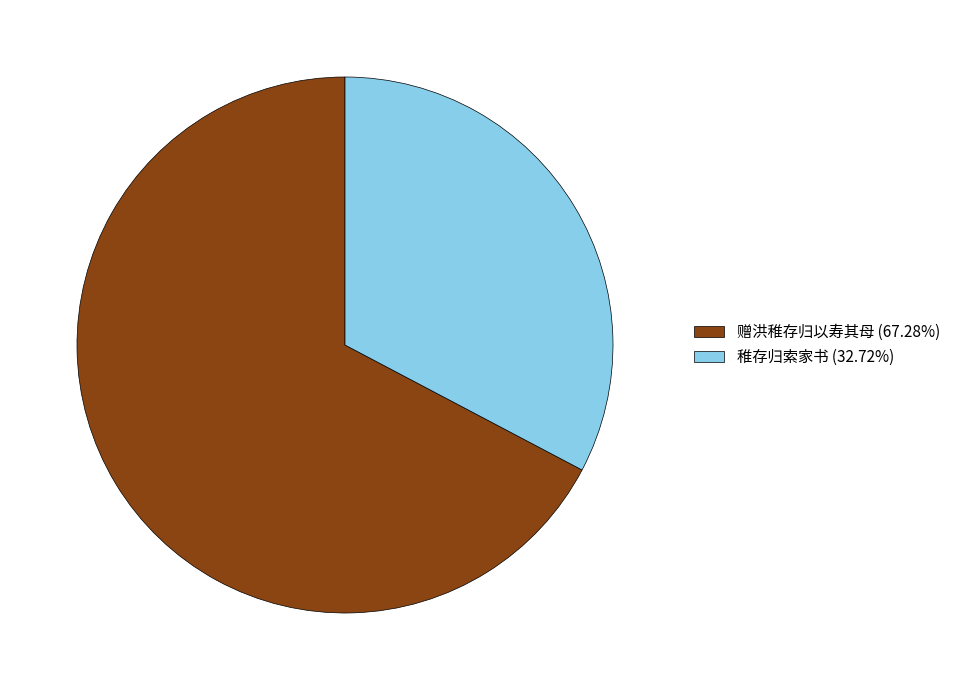

Approximately how many times larger is the value at 稚存归索家书 compared to 赠洪稚存归以寿其母?

0.5